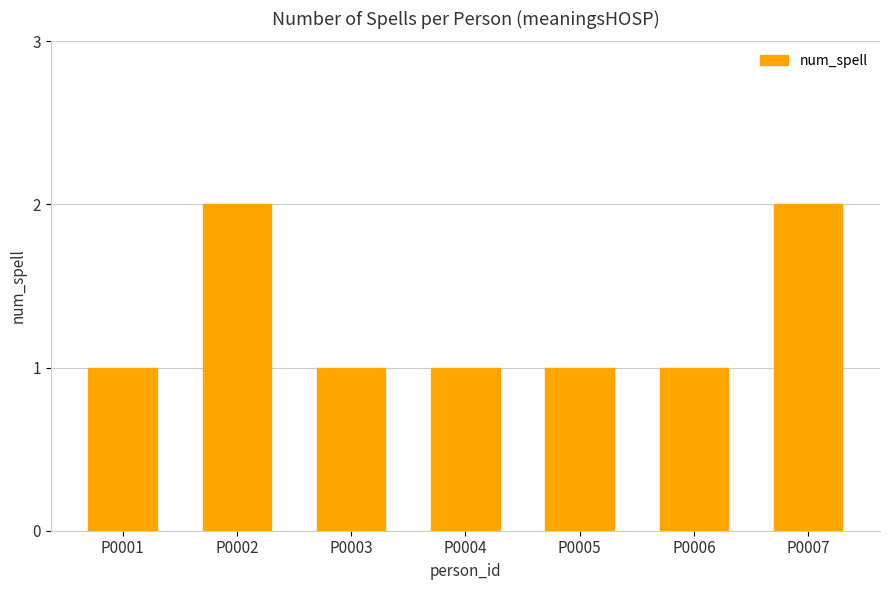

Reading left to right, what are all the values shown in this chart?

P0001=1	P0002=2	P0003=1	P0004=1	P0005=1	P0006=1	P0007=2